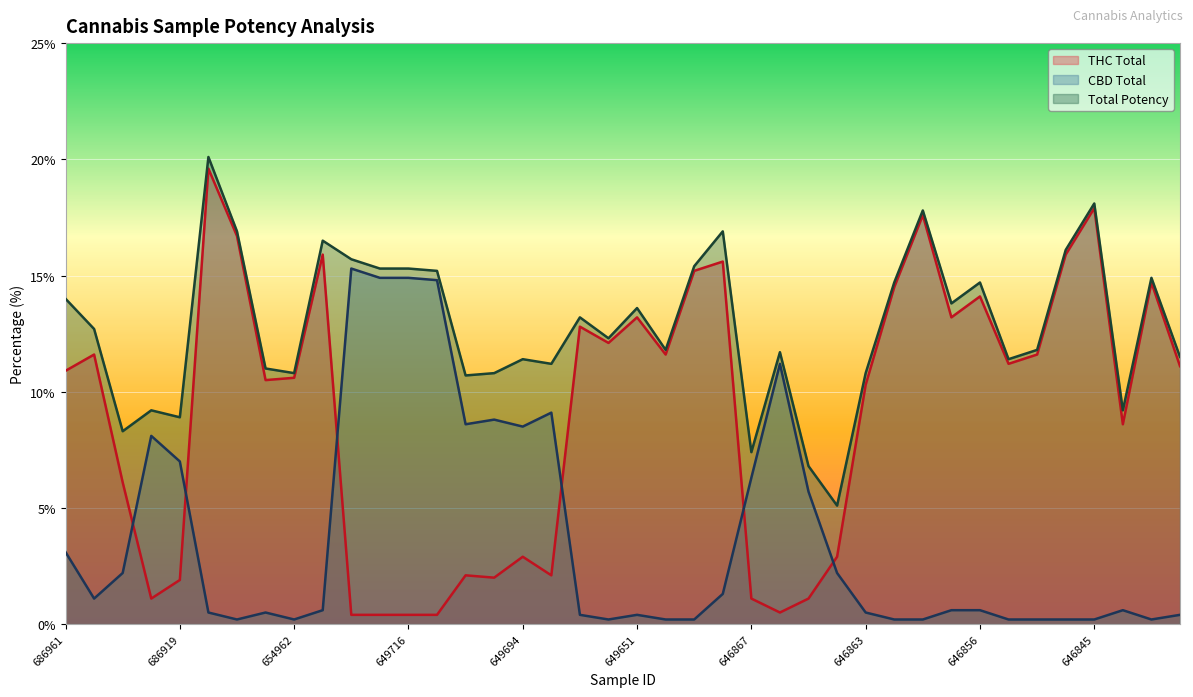

Read the Total Potency value at 654951.

15.7